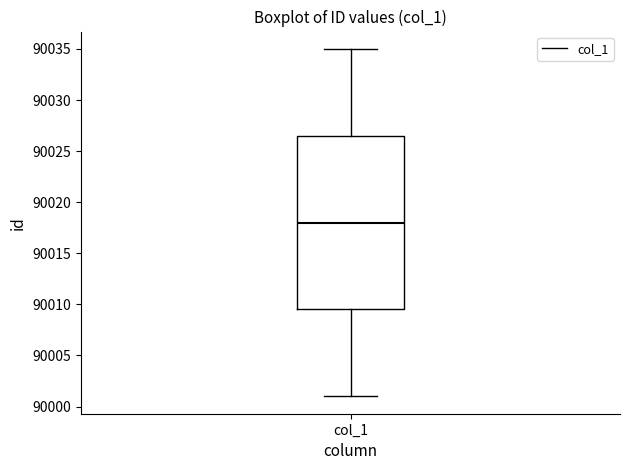

Where is the lower edge of the box for col_1 on the y-axis? The values are not printed on the chart, so give them approximately, as read against the axis.

90009.5